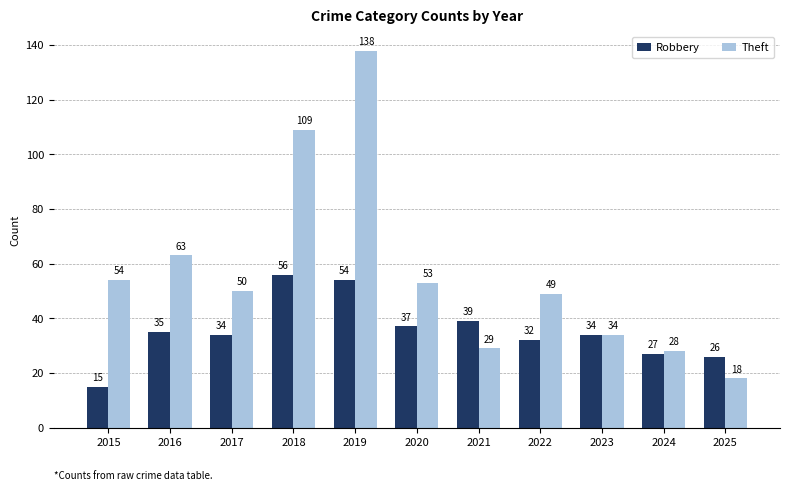

Is it true that Robbery equals 48 at 2022?

False